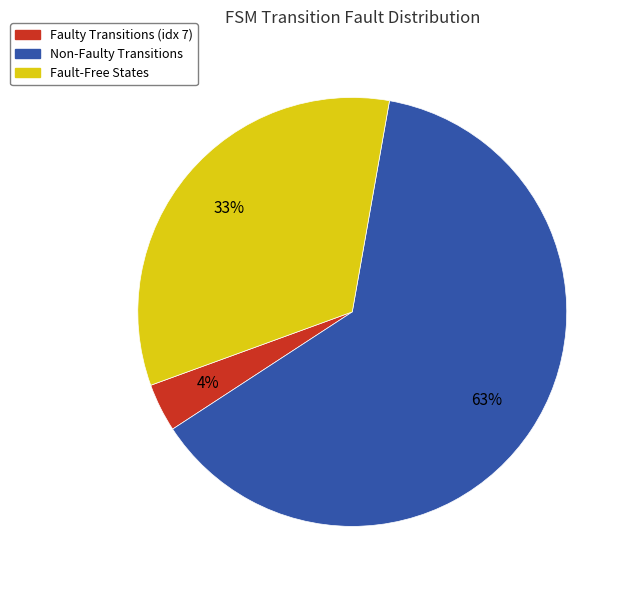

To the nearest percent, what is the average slice percentage?

33%